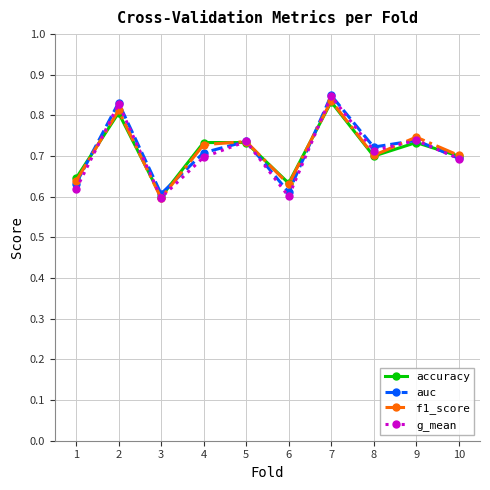

What is the total value across all series at 8?

2.8